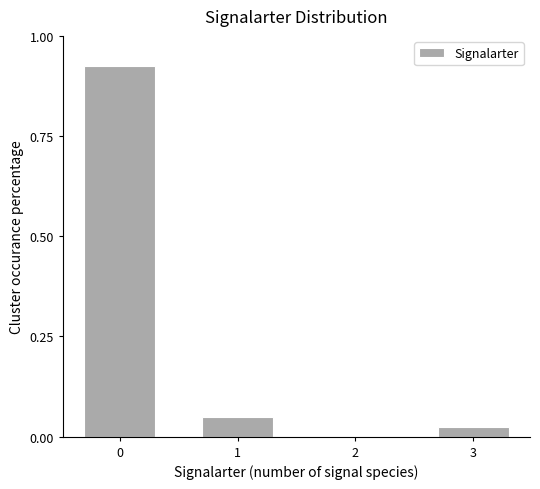

What is the sum of all values?

1.0